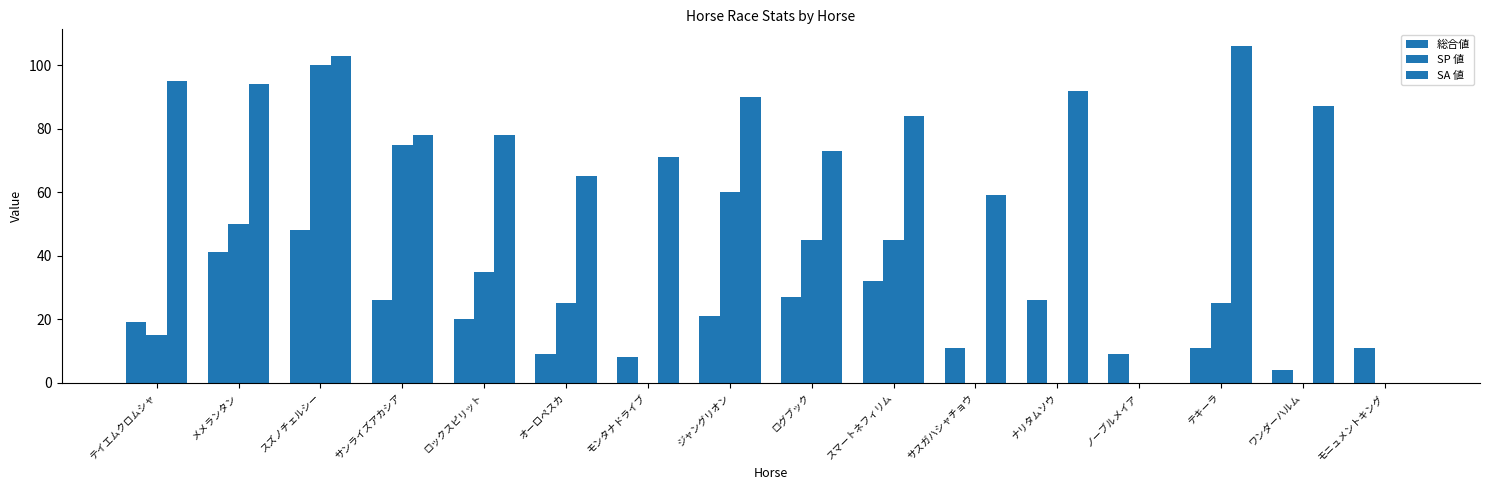

What position from the left is モニュメントキング?

16